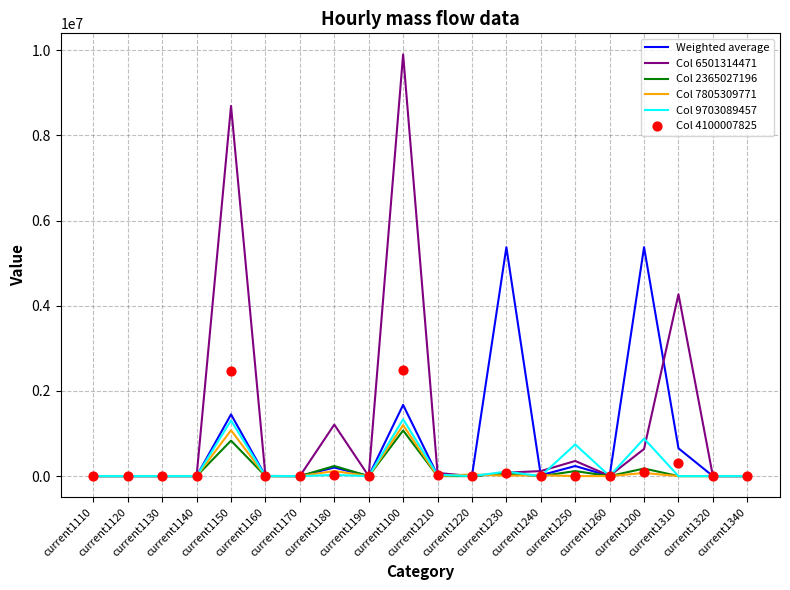

Which series contains the highest Y value?

Col 6501314471